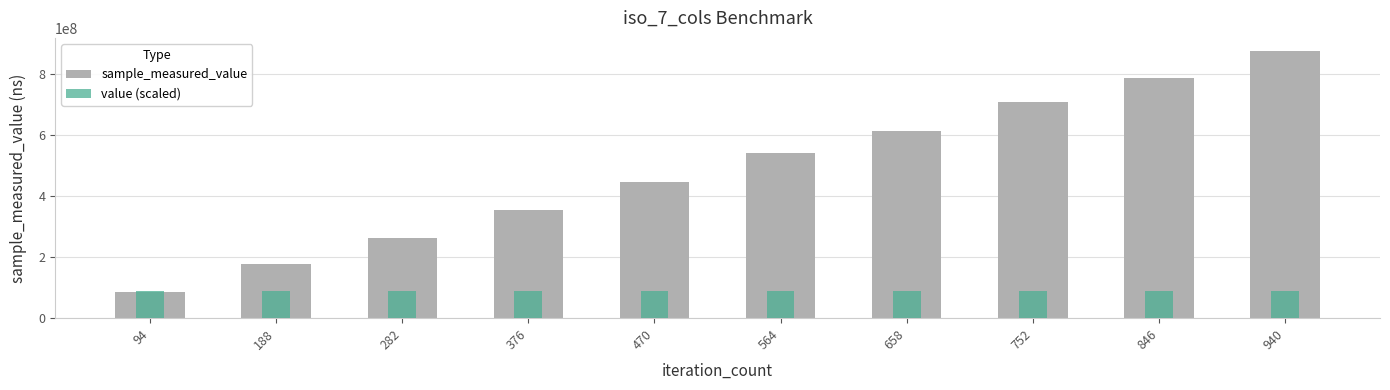

At which label is value (scaled) closest to 87402573?

94